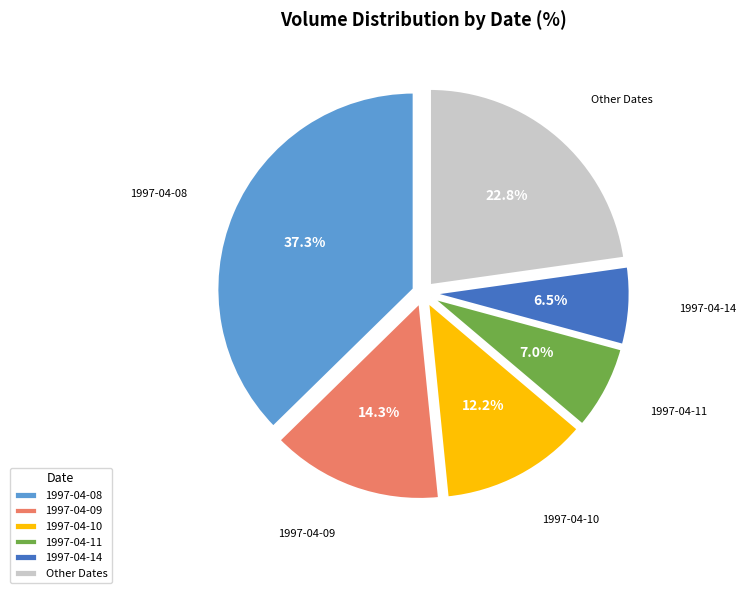

Which category has the biggest portion of the pie?

1997-04-08